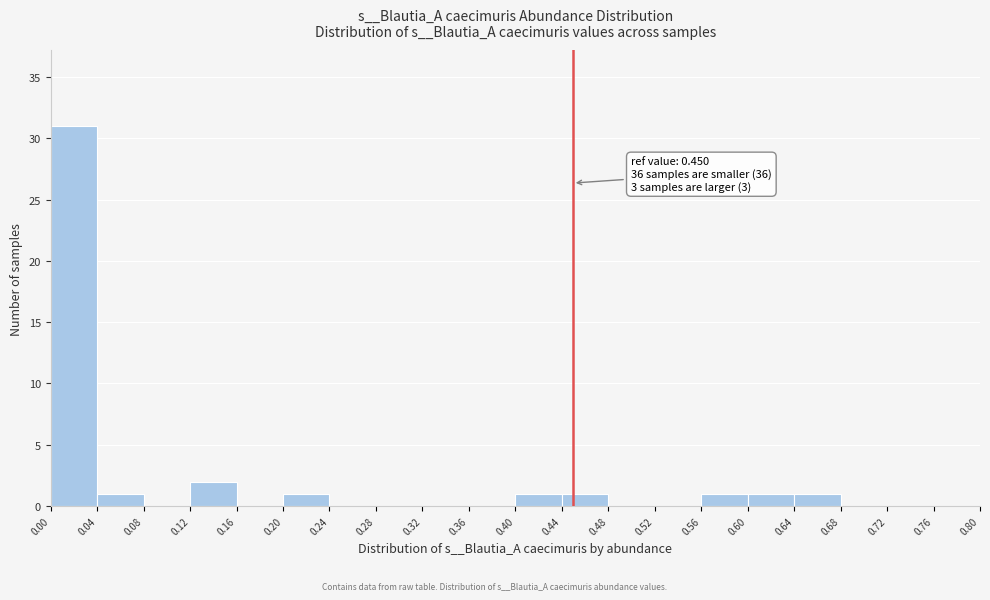

Which range on the x-axis has the tallest bar?

0.00 to 0.04